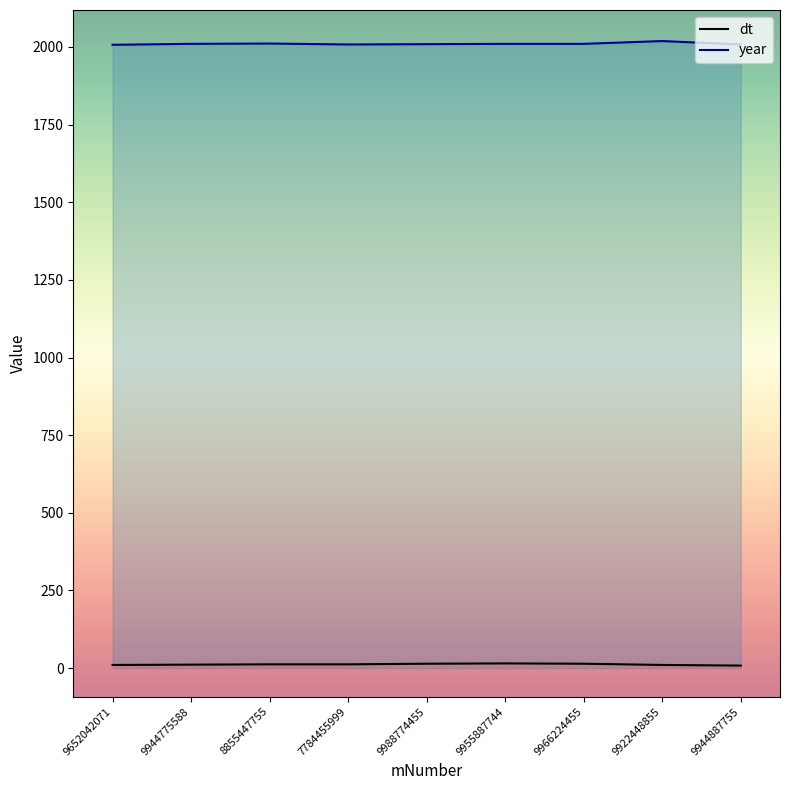

Is it true that dt equals 4 at 8855447755?

False